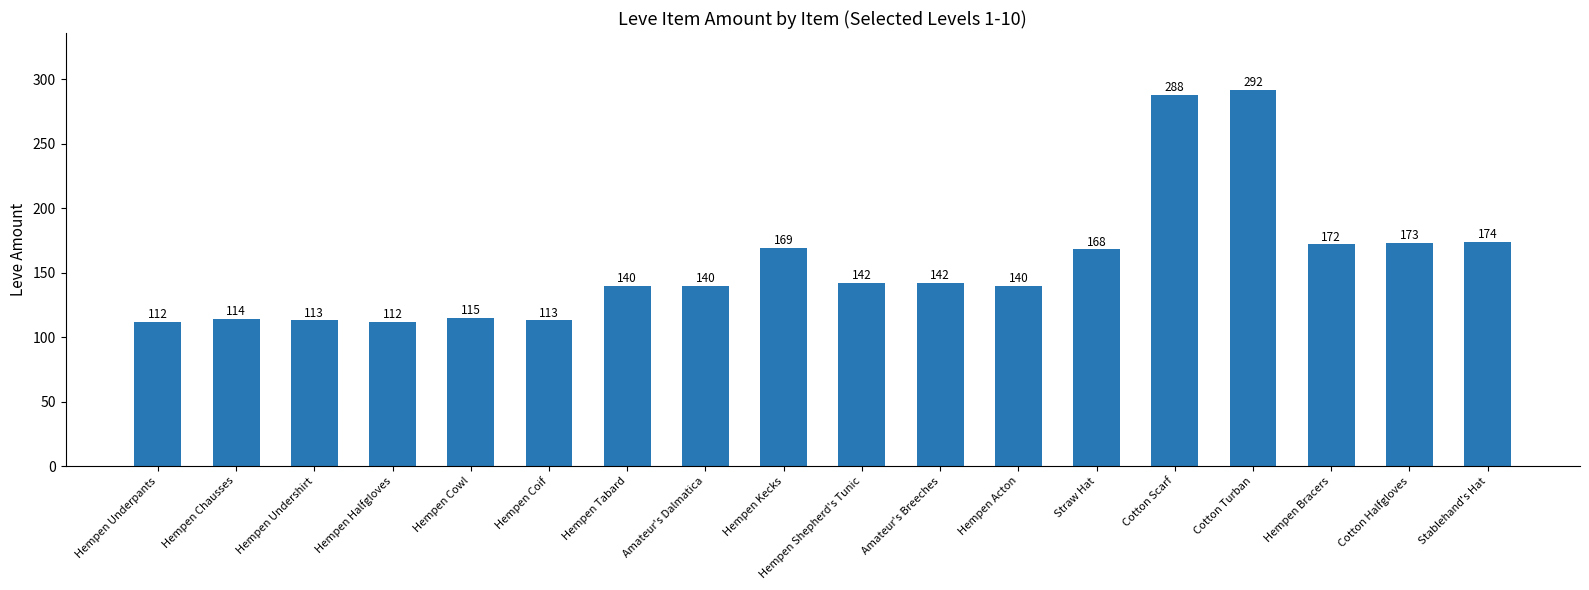

True or false: the data shows 238 at Stablehand's Hat.

False